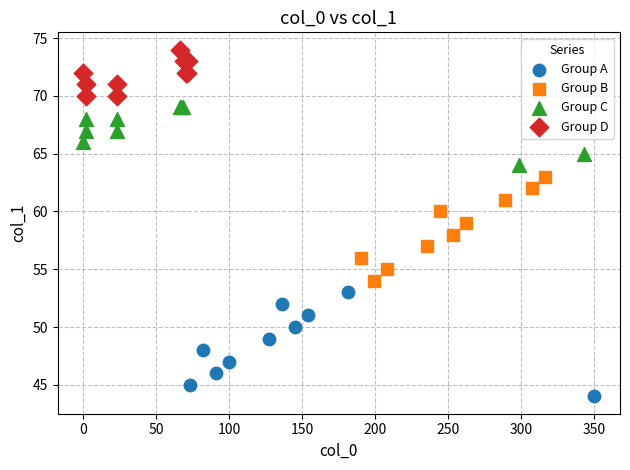

What are all the series names shown in the legend?

Group A, Group B, Group C, Group D